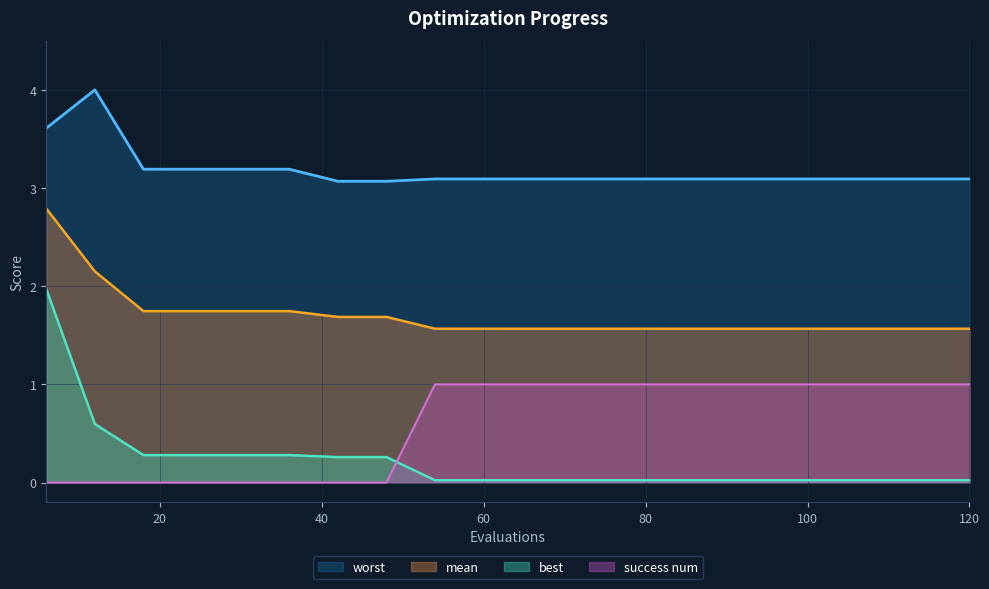

Reading left to right, what are all the values shown in this chart?

mean: 2.8	2.2	1.7	1.7	1.7	1.7	1.7	1.7	1.6	1.6	1.6	1.6	1.6	1.6	1.6	1.6	1.6	1.6	1.6	1.6
best: 2.0	0.6	0.3	0.3	0.3	0.3	0.3	0.3	0.0	0.0	0.0	0.0	0.0	0.0	0.0	0.0	0.0	0.0	0.0	0.0
worst: 3.6	4.0	3.2	3.2	3.2	3.2	3.1	3.1	3.1	3.1	3.1	3.1	3.1	3.1	3.1	3.1	3.1	3.1	3.1	3.1
success num: 0.0	0.0	0.0	0.0	0.0	0.0	0.0	0.0	1.0	1.0	1.0	1.0	1.0	1.0	1.0	1.0	1.0	1.0	1.0	1.0